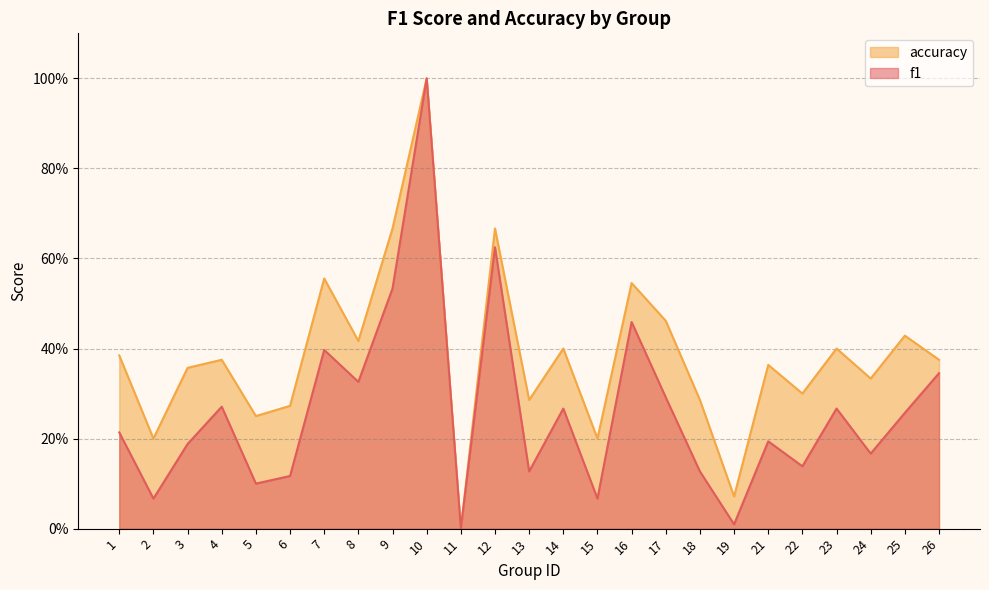

What is the average value of the f1 series?

0.3